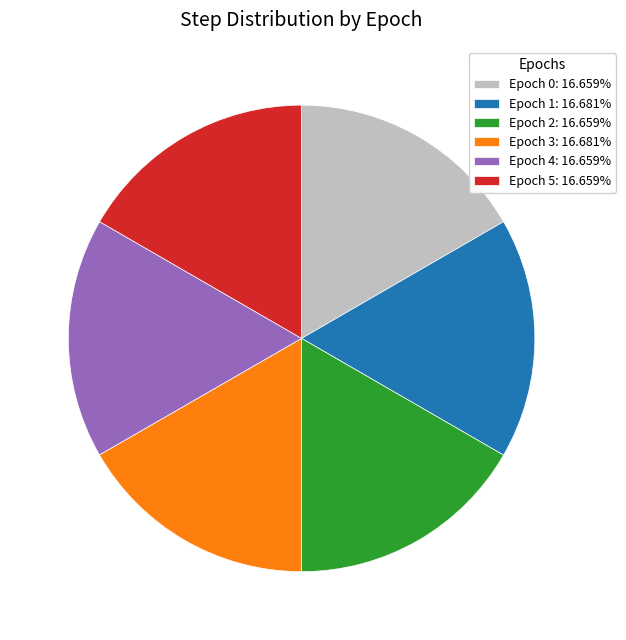

Approximately how many times larger is the value at Epoch 3: 16.681% compared to Epoch 5: 16.659%?

1.0